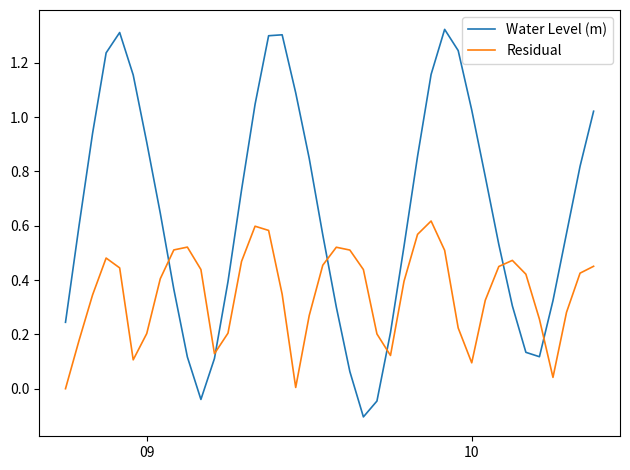

True or false: Water Level (m) and Residual cross at least once.

True